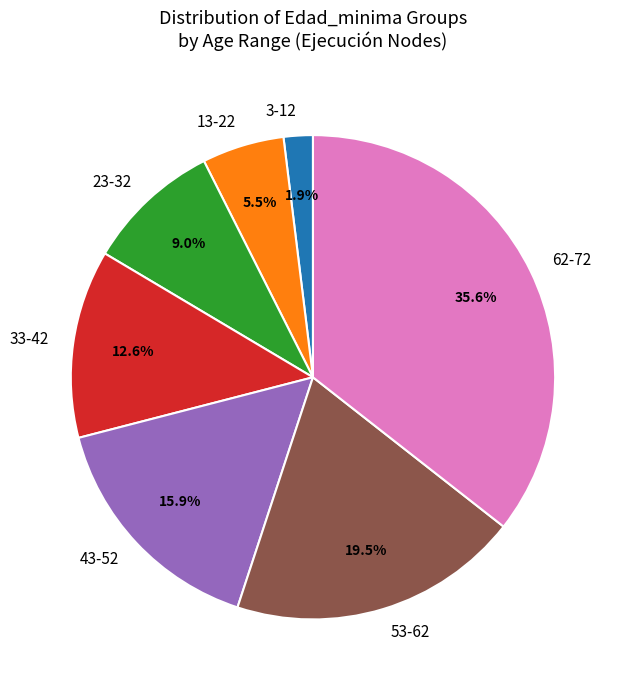

Does any single category account for the majority?

No